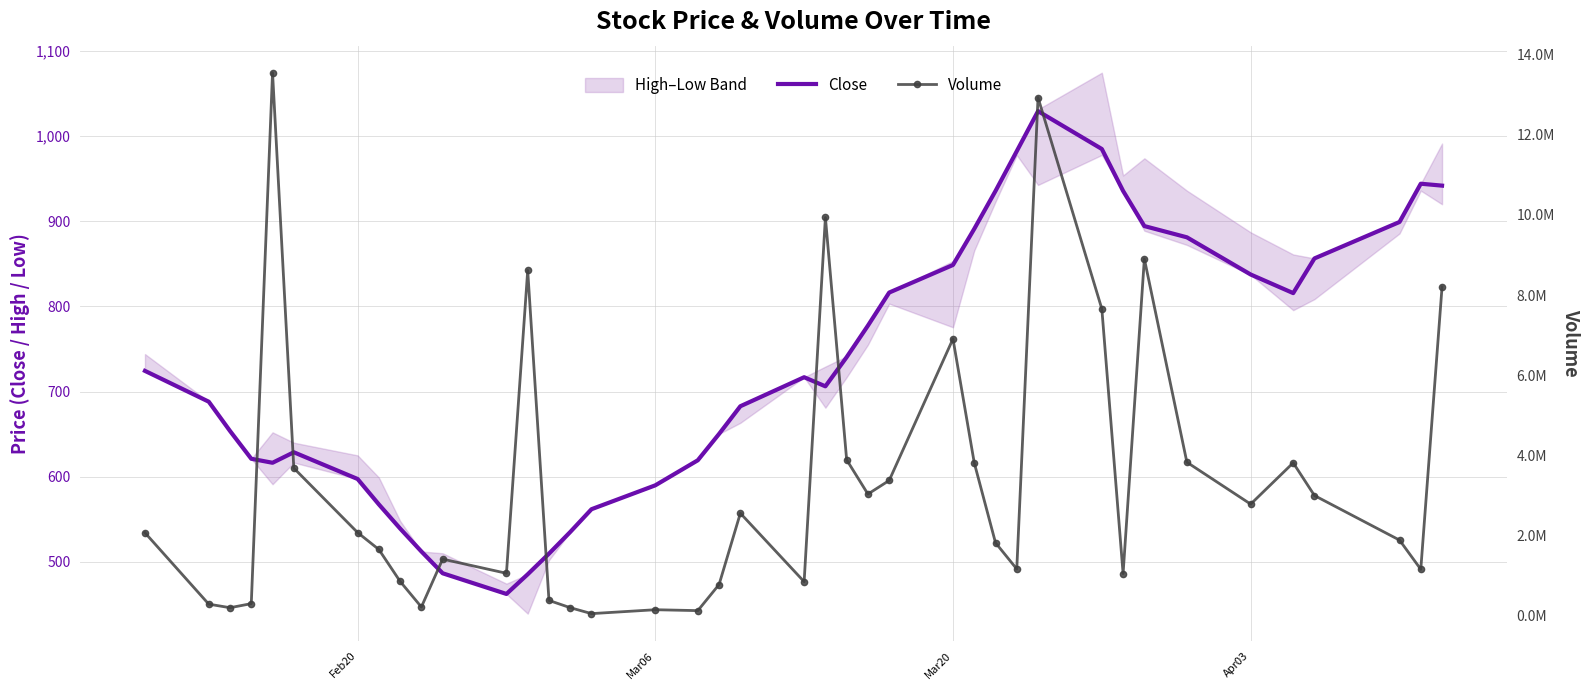

What is the highest value of the Volume series?

13543834.0